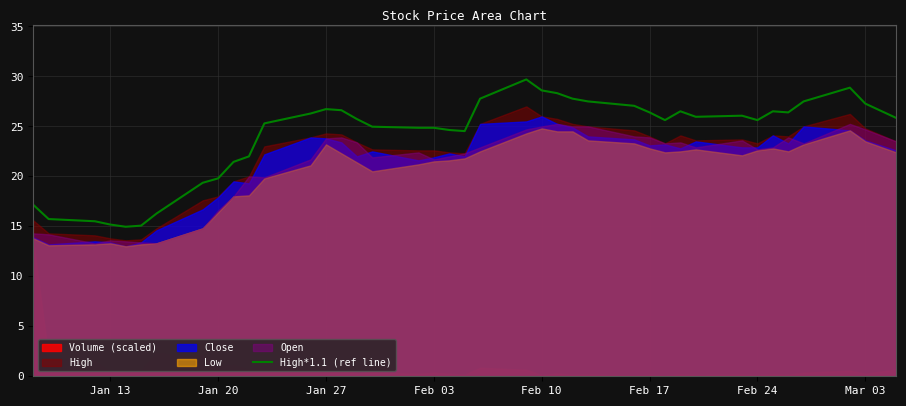

The High*1.1 (ref line) series shows 24.9 at Feb 03. True or false?

True